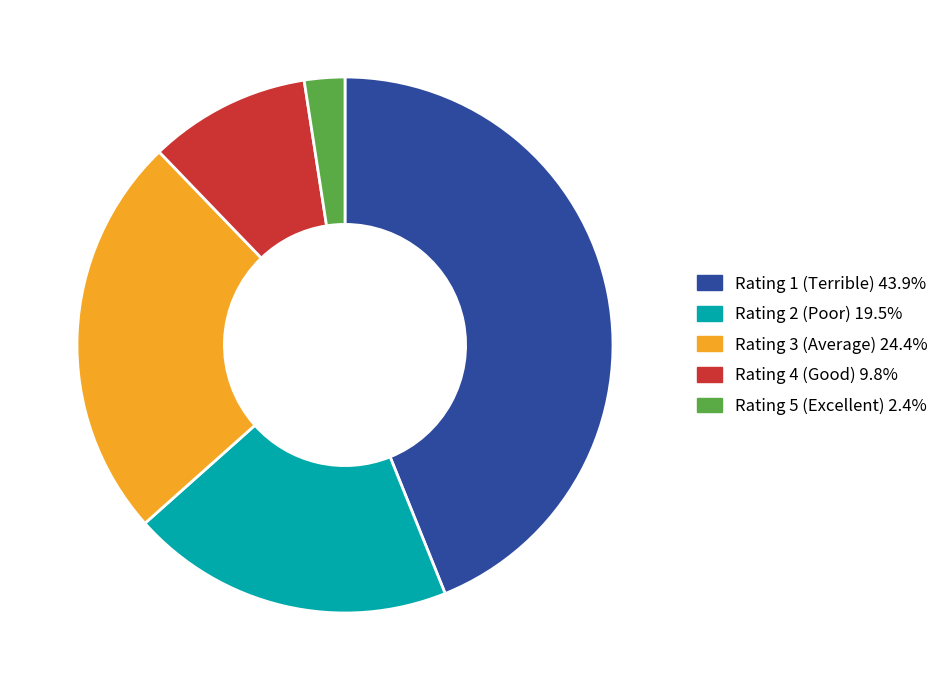

Which has a higher value, Rating 5 (Excellent) or Rating 4 (Good)?

Rating 4 (Good)